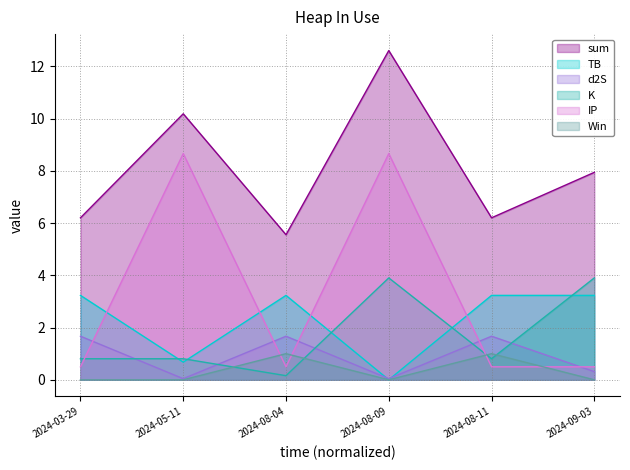

At which label is IP closest to 4?

2024-03-29